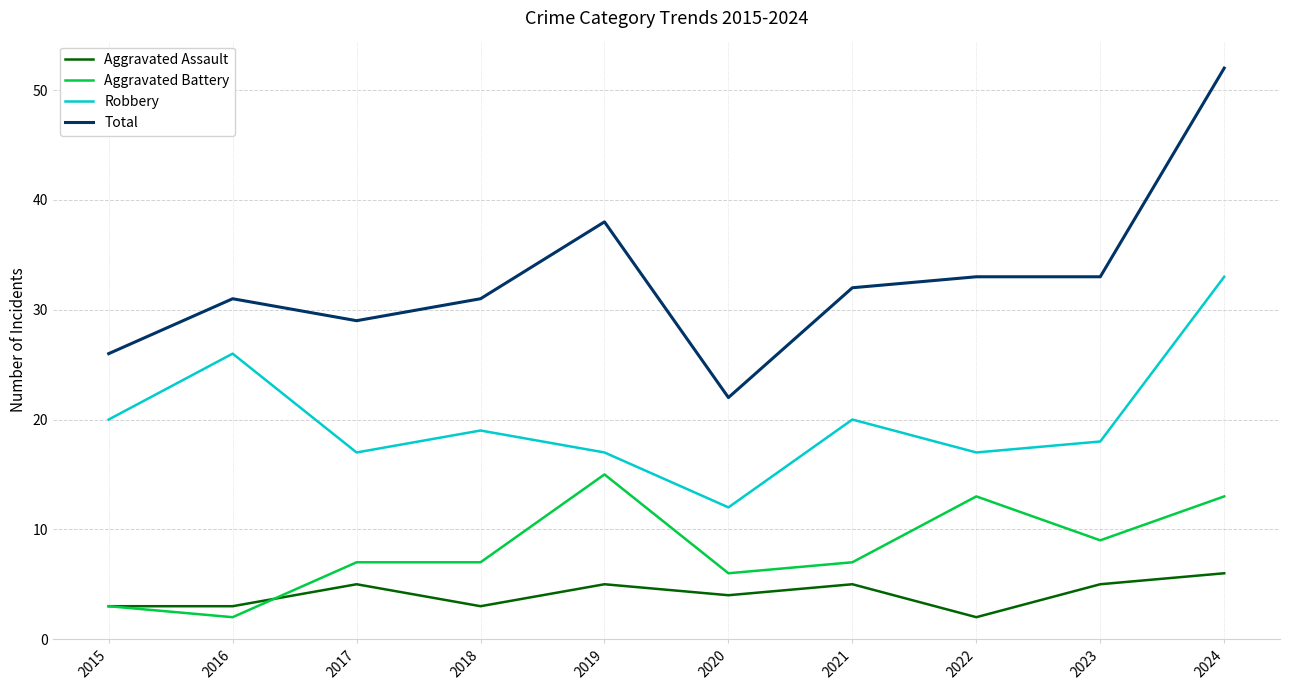

What value does the Aggravated Assault series have at 2016?

3